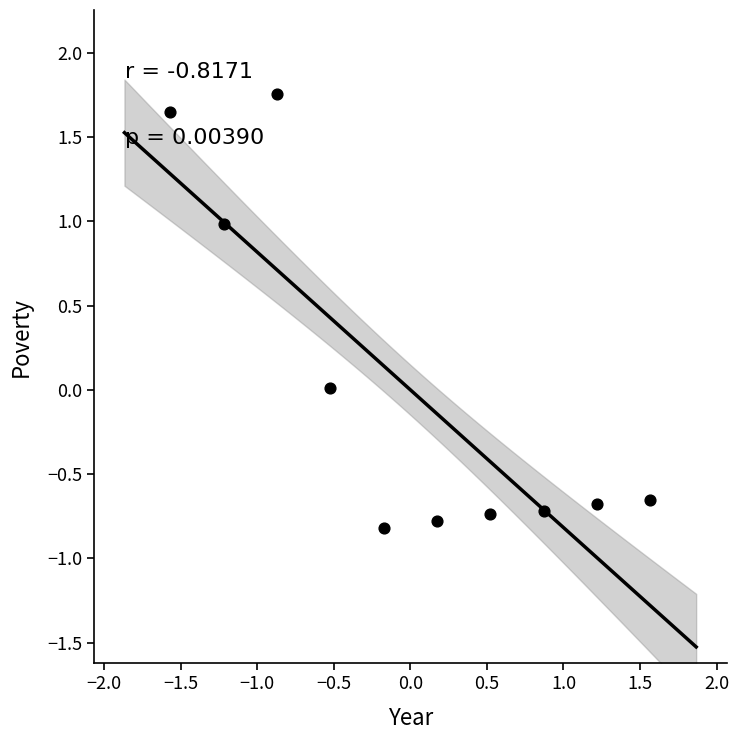

What is the range of Y values (max minus min)?

2.6